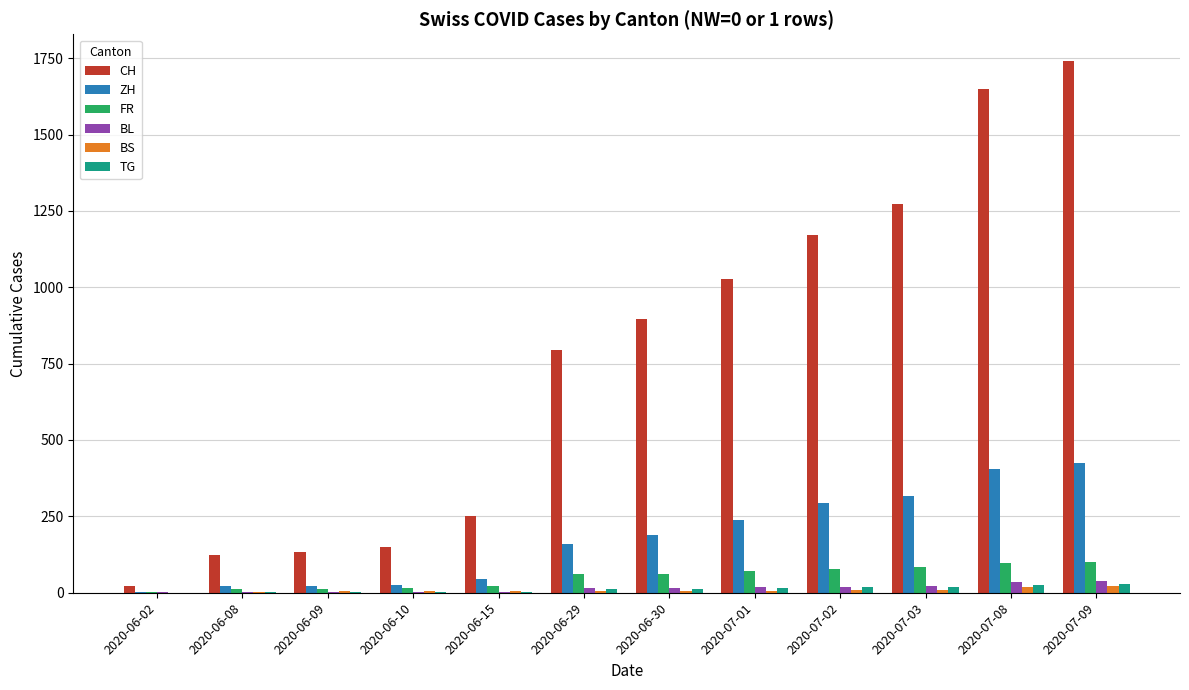

What is the sum of all FR values?

621